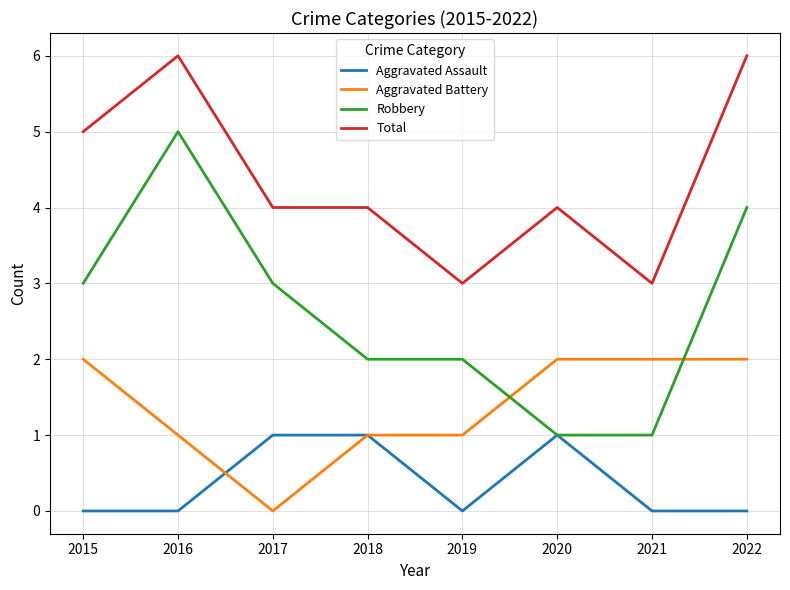

What is the sum of the Robbery values at 2018 and 2022?

6